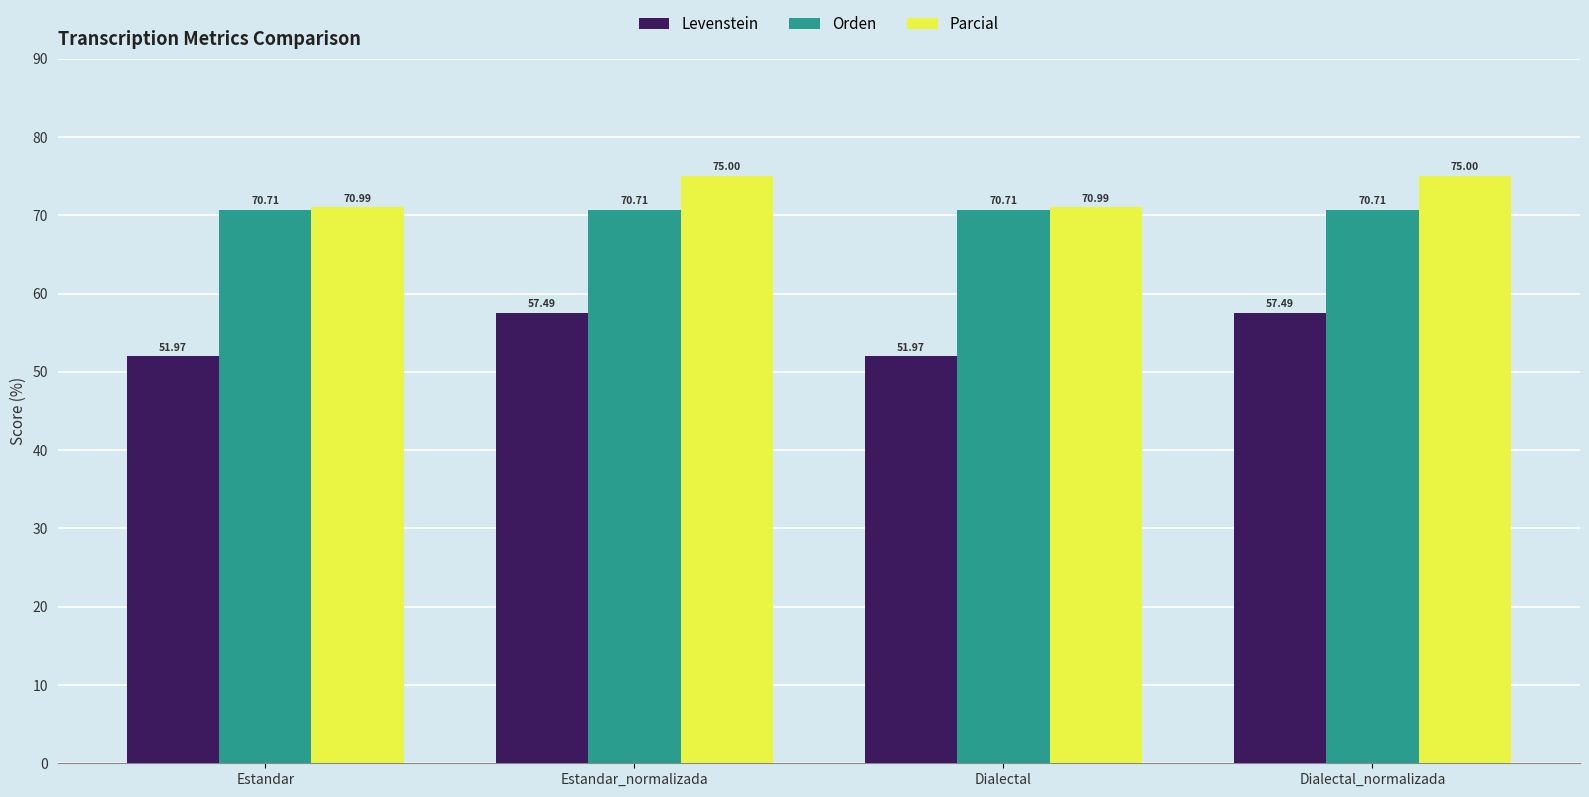

What is the lowest value of the Parcial series?

71.0